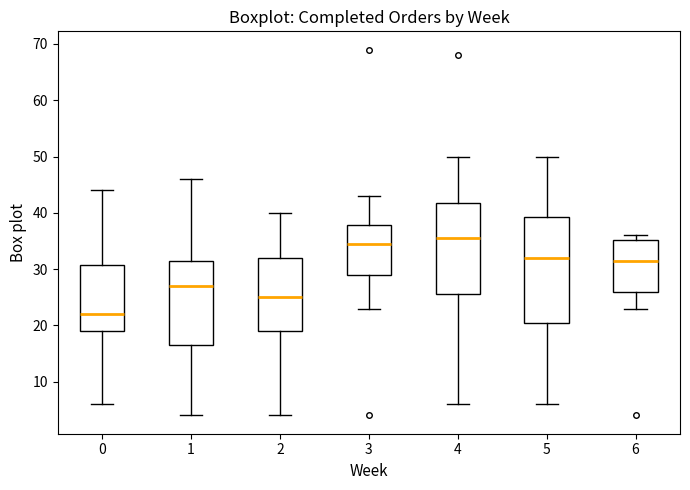

Reading left to right, transcribe this box plot: for each box, give where its median line is, the range the box spans, and where its two whiskers end, as read against the y-axis. The values are not printed on the chart, so give them approximately, as read against the axis.

0: median 22, box 19 to 31, whiskers 6 to 44
1: median 27, box 17 to 32, whiskers 4 to 46
2: median 25, box 19 to 32, whiskers 4 to 40
3: median 35, box 29 to 38, whiskers 23 to 43
4: median 36, box 26 to 42, whiskers 6 to 50
5: median 32, box 21 to 39, whiskers 6 to 50
6: median 32, box 26 to 35, whiskers 23 to 36